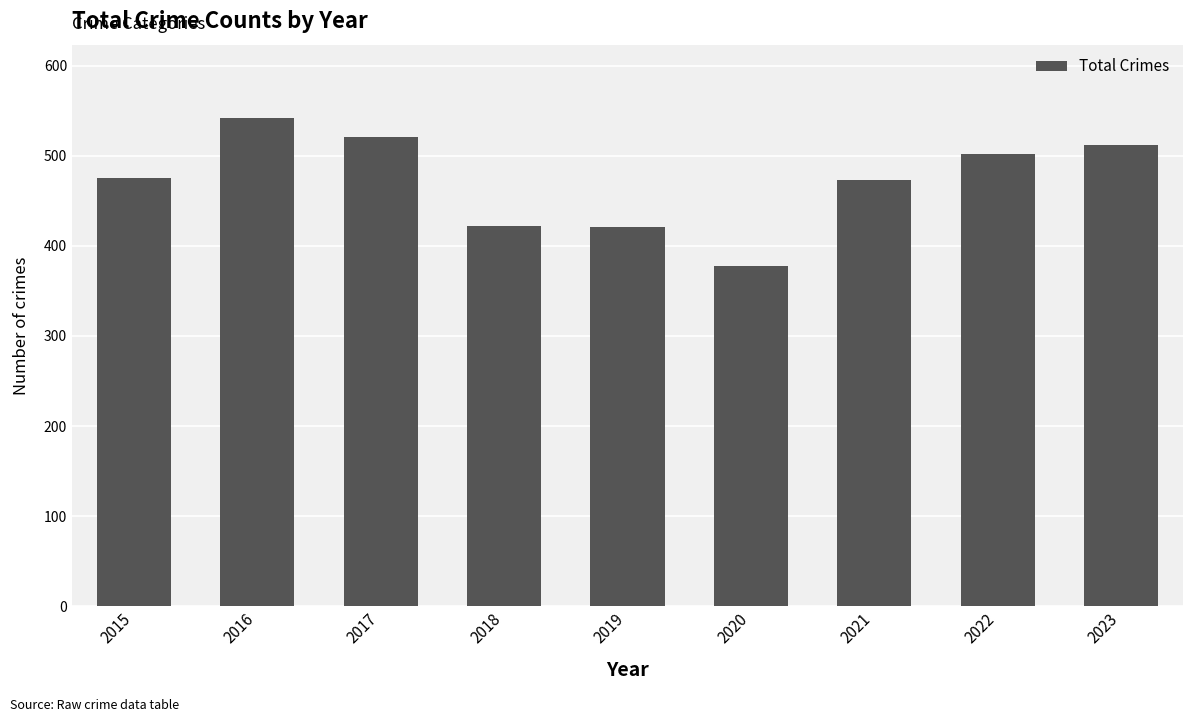

What is the approximate value at 2022, to the nearest 50?

500